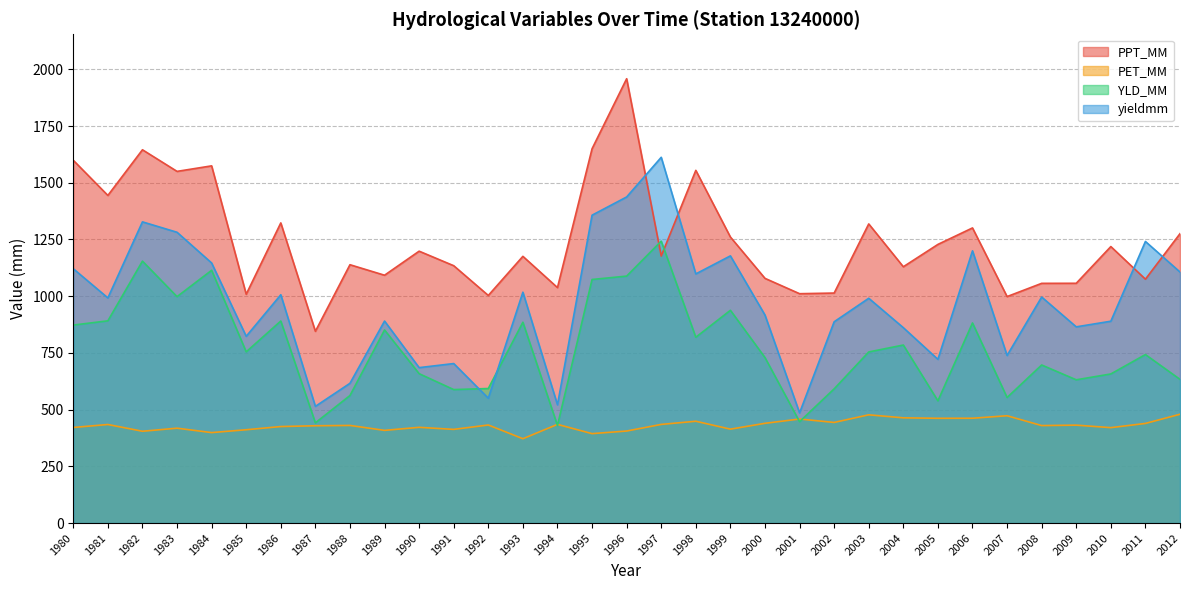

The yieldmm series shows 475.6 at 1980. True or false?

False